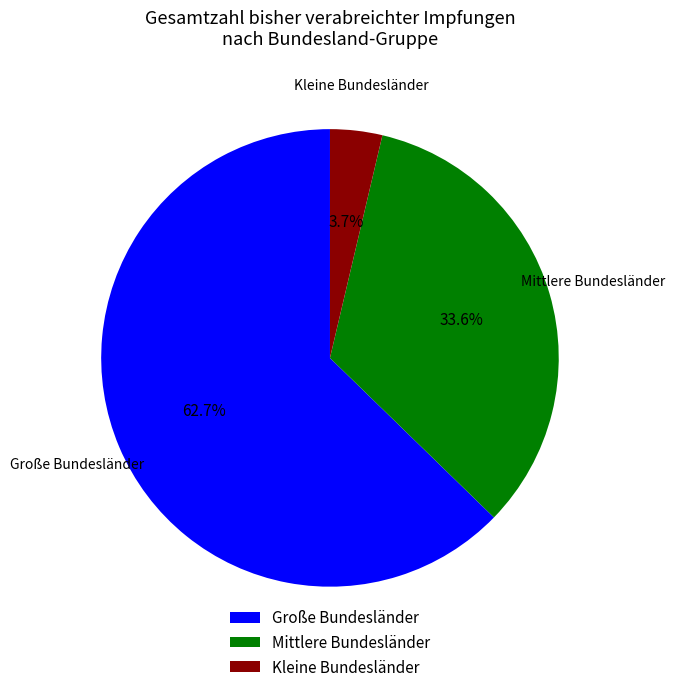

Between Mittlere Bundesländer and Kleine Bundesländer, which is larger?

Mittlere Bundesländer